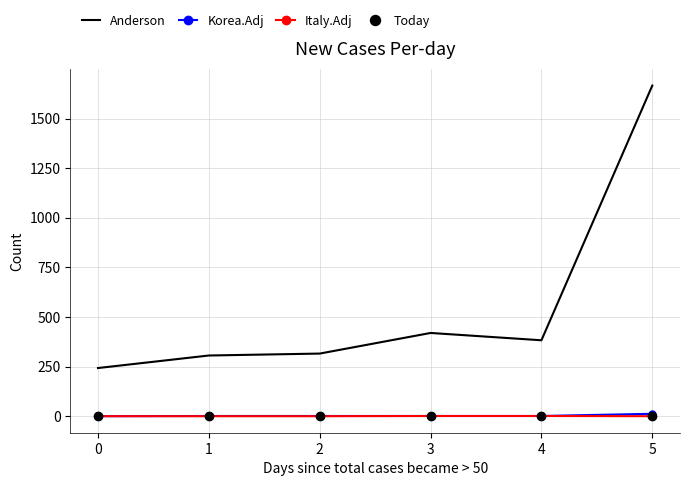

The value of Italy.Adj at 5 is 0.0. True or false?

True